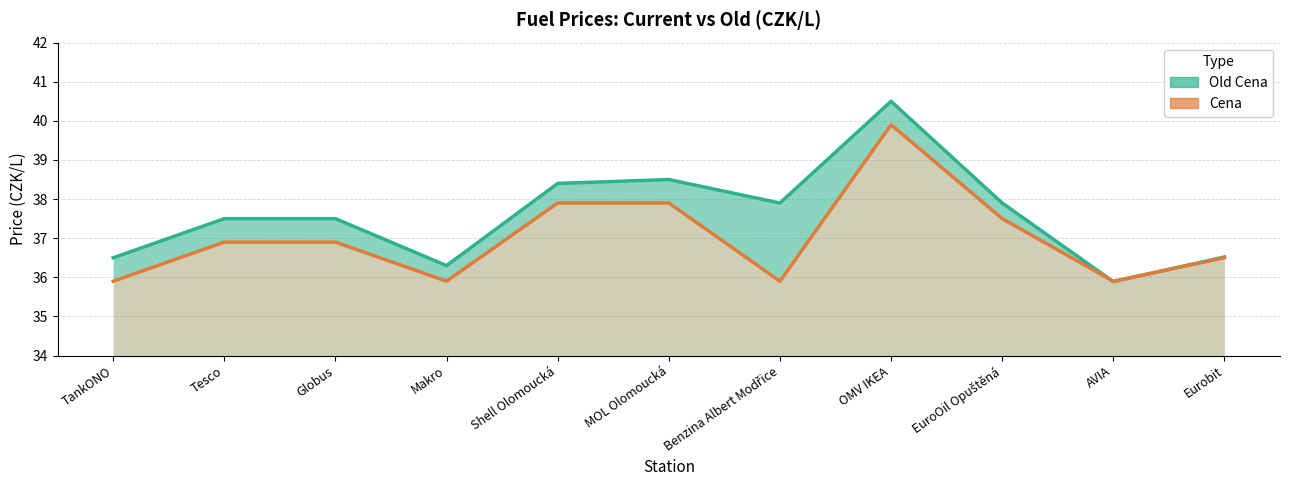

Does the chart have visible grid lines?

Yes